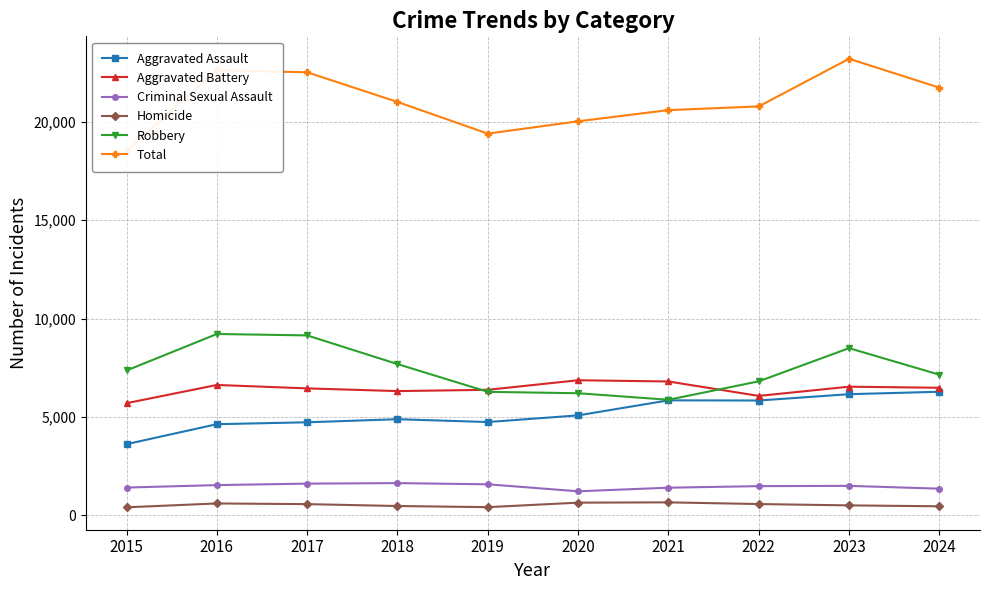

What is the difference between the maximum and minimum values in the Total series?

4695